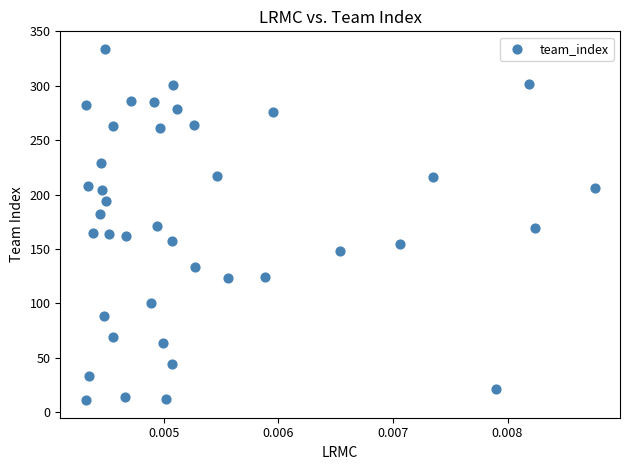

What is the range of Y values (max minus min)?

323